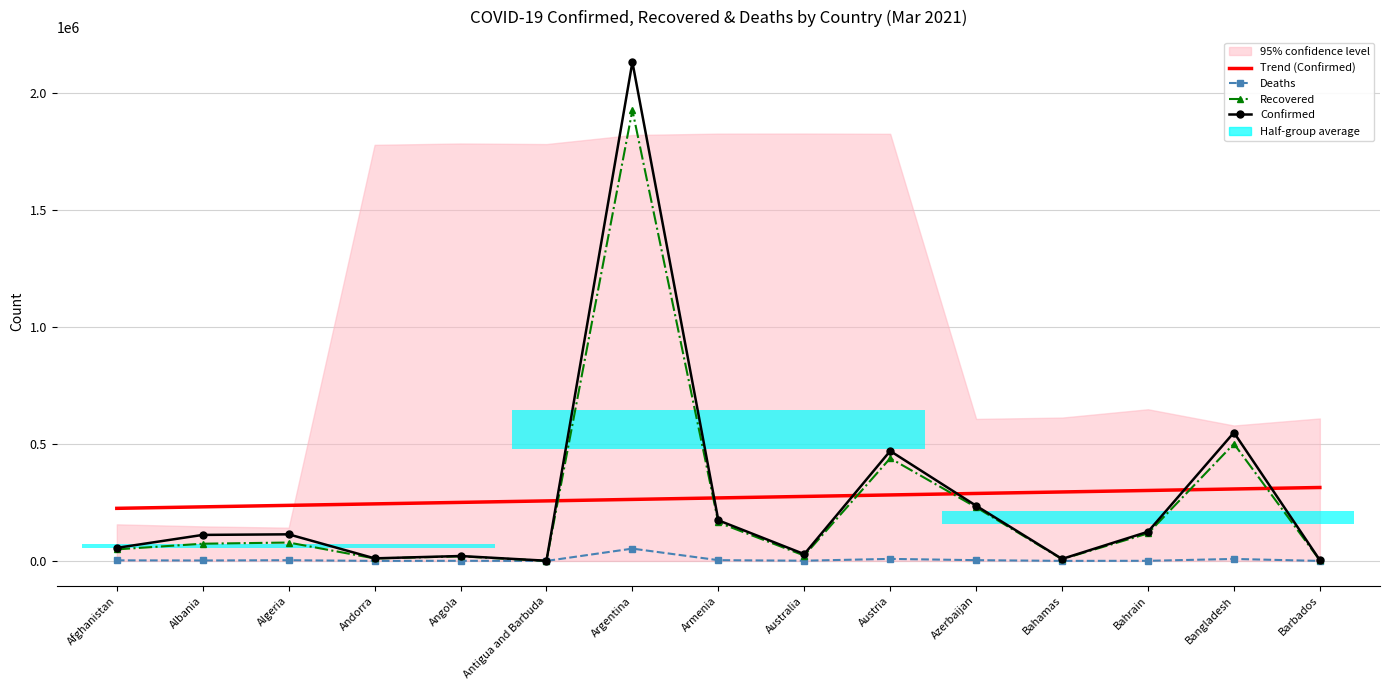

Rank the categories by Deaths value from lowest to highest.

Antigua and Barbuda, Barbados, Andorra, Bahamas, Bahrain, Angola, Australia, Albania, Afghanistan, Algeria, Armenia, Azerbaijan, Bangladesh, Austria, Argentina